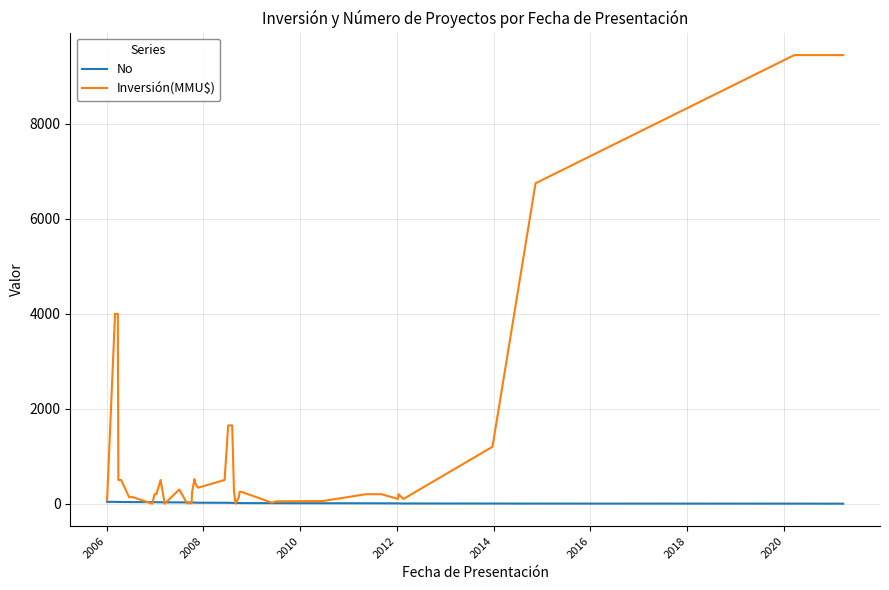

Which series has the largest total across all categories?

Inversión(MMU$)